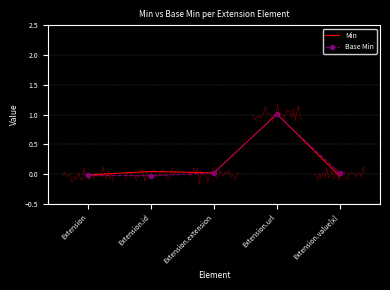

The Min series shows 0.0 at Extension.id. True or false?

True